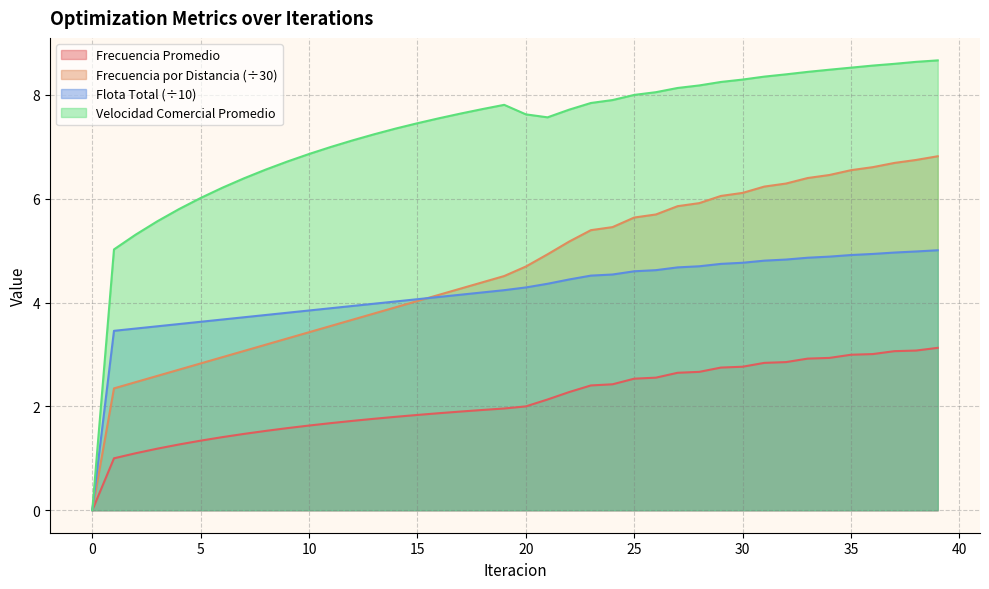

Which series has the widest spread of values?

Velocidad Comercial Promedio